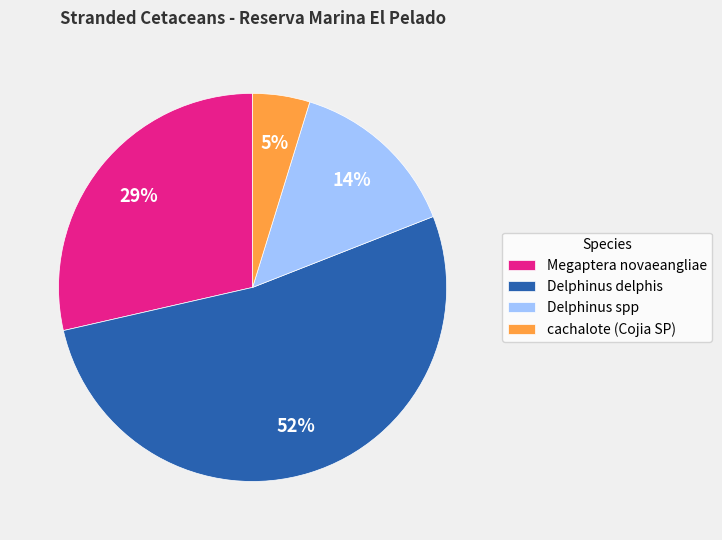

Is the sum of Delphinus delphis and Delphinus spp greater than half?

Yes